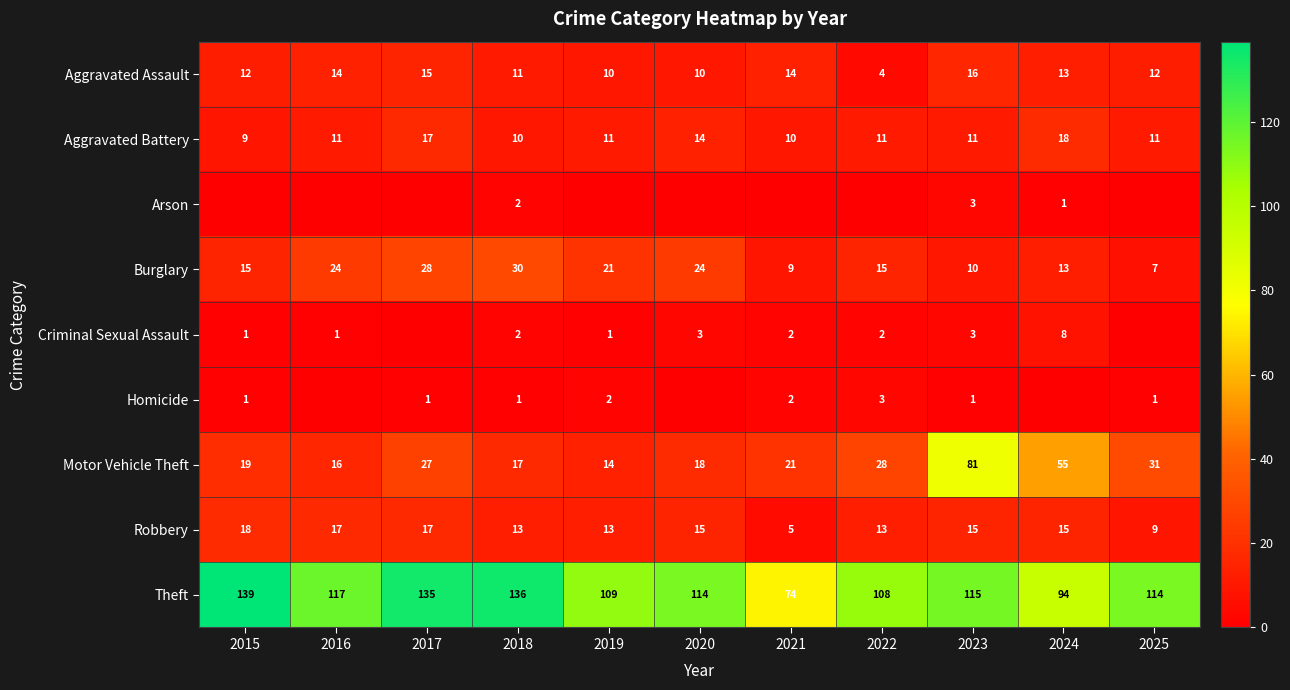

How many series are shown in this chart?

9